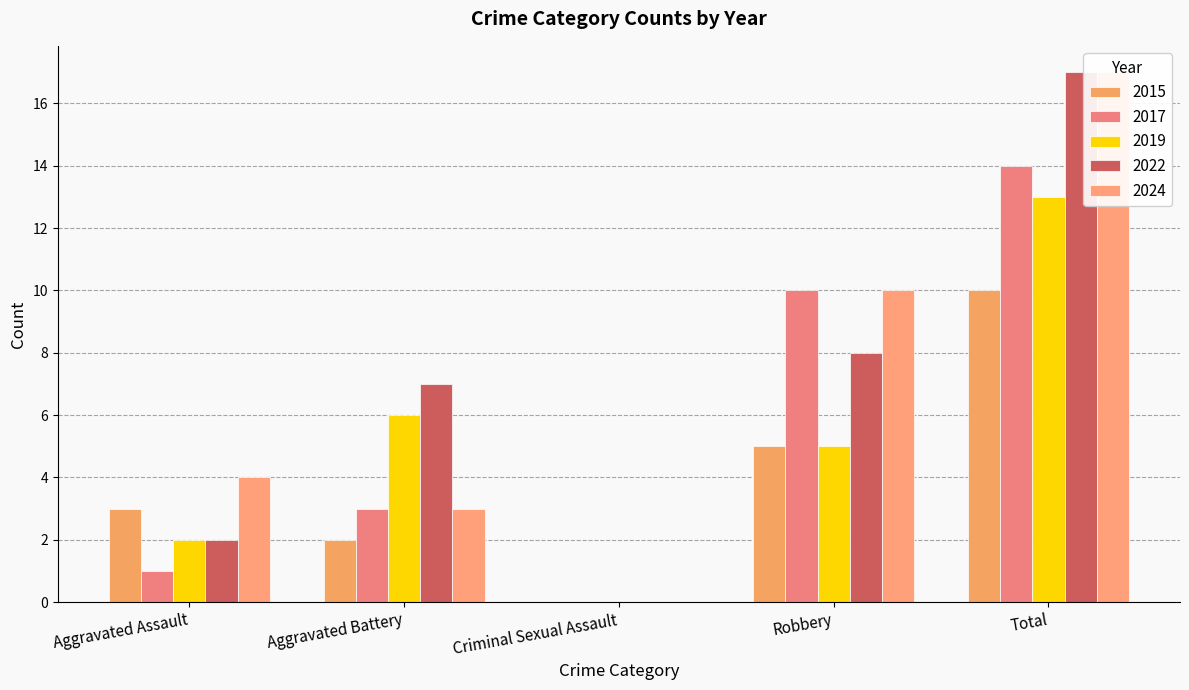

How many positive values does the 2017 series have?

4